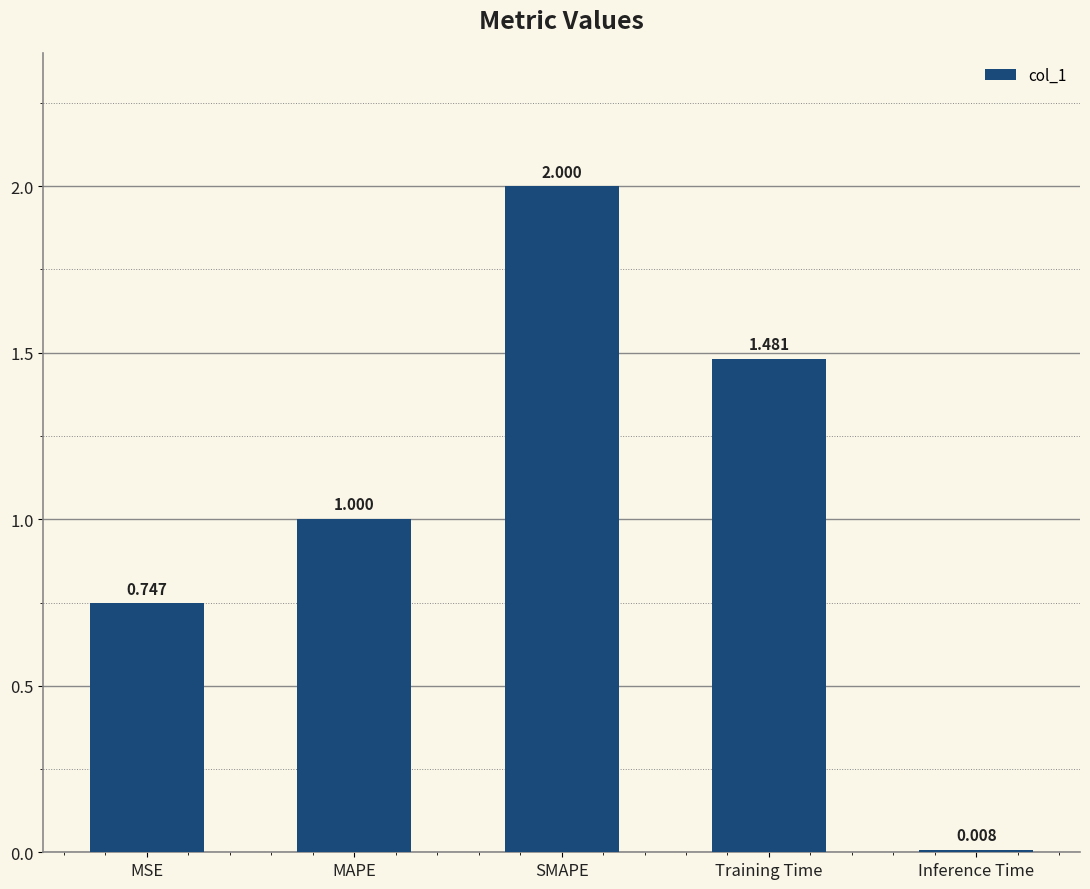

How many data points are less than 1?

2